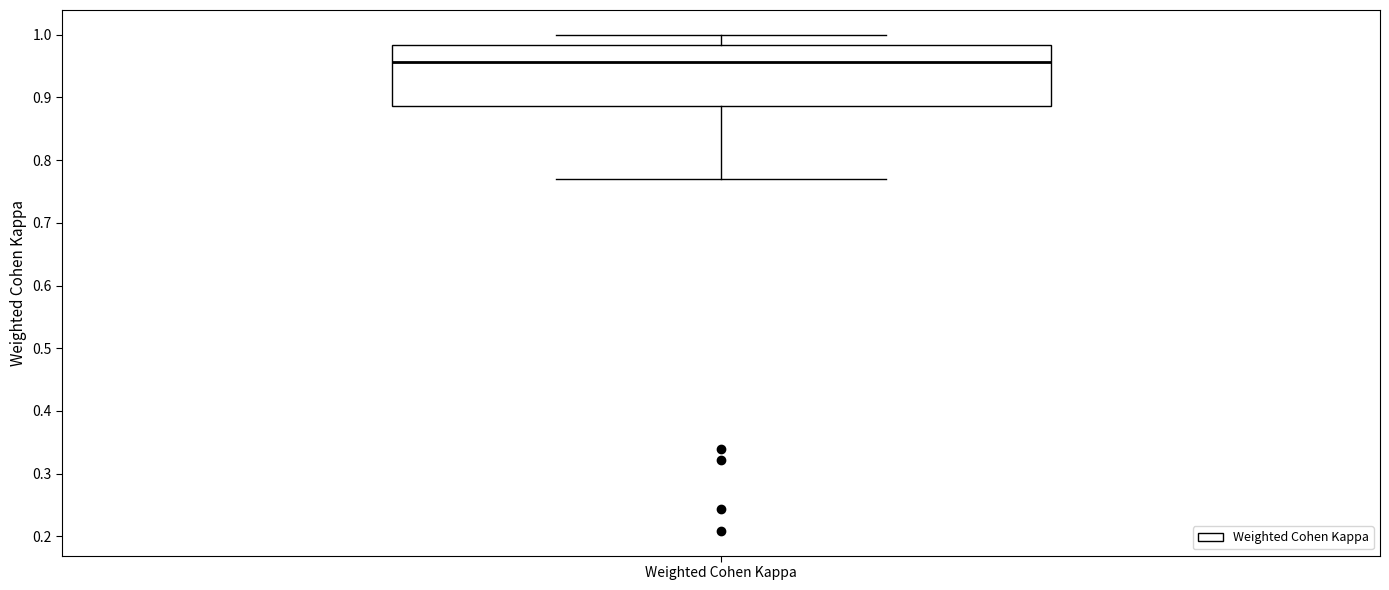

Where does the median line of the box for Weighted Cohen Kappa sit on the y-axis? The values are not printed on the chart, so give them approximately, as read against the axis.

0.96